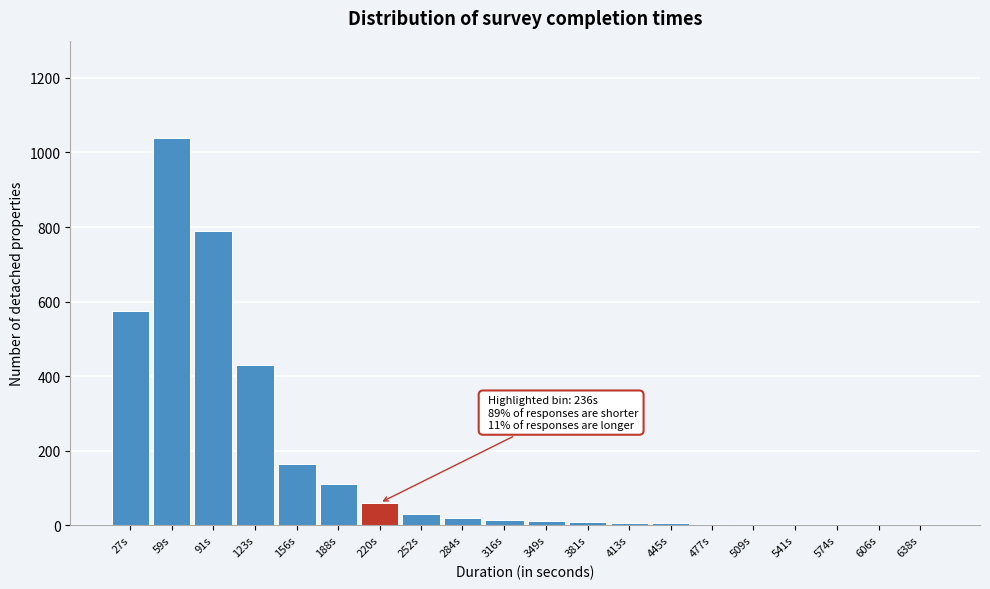

The value at 27s is 575. True or false?

True